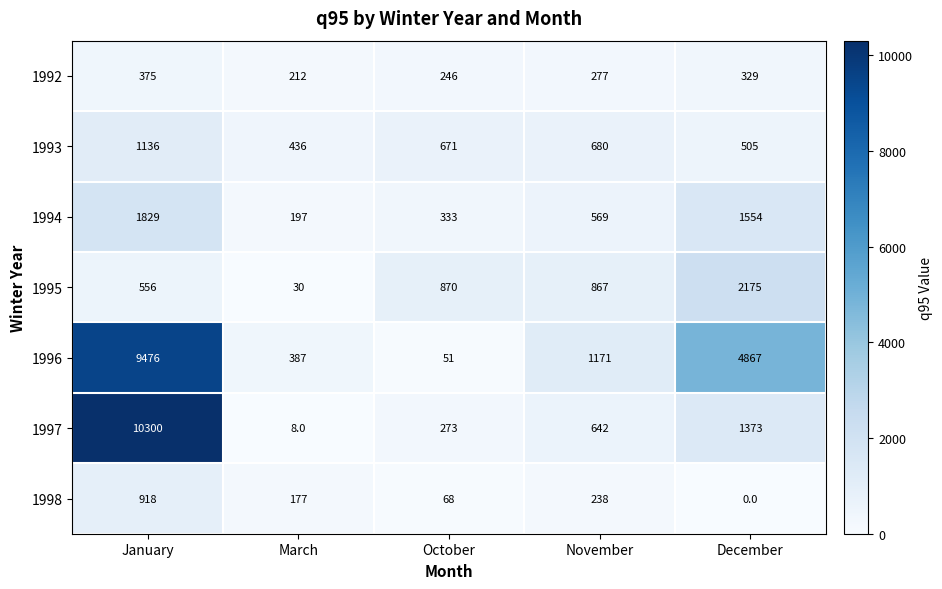

List the series in order of their peak value, highest first.

1997, 1996, 1995, 1994, 1993, 1998, 1992